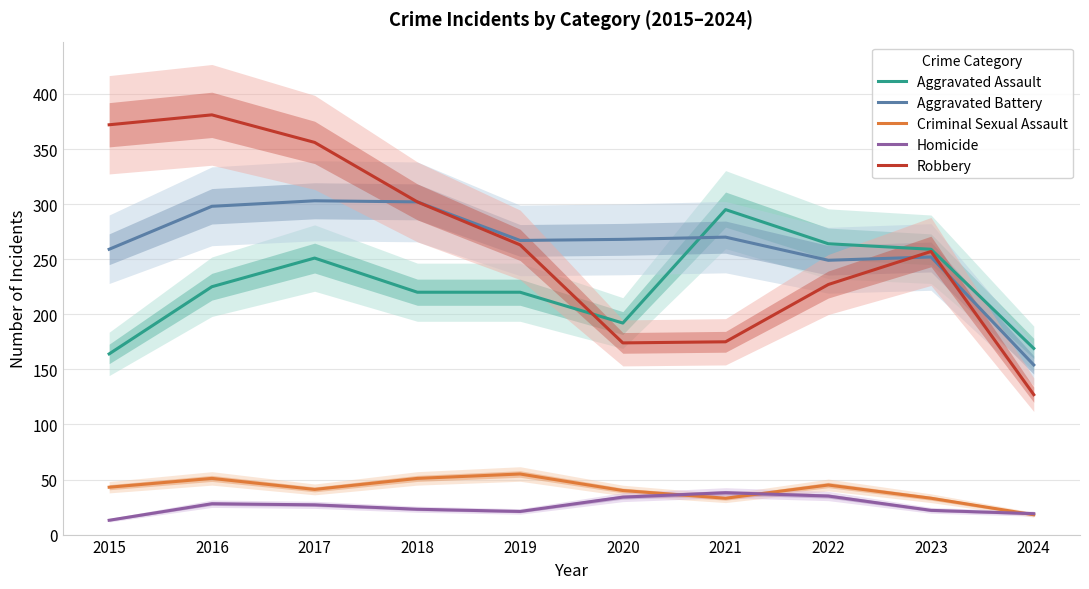

What is the total value across all series at 2023?

823